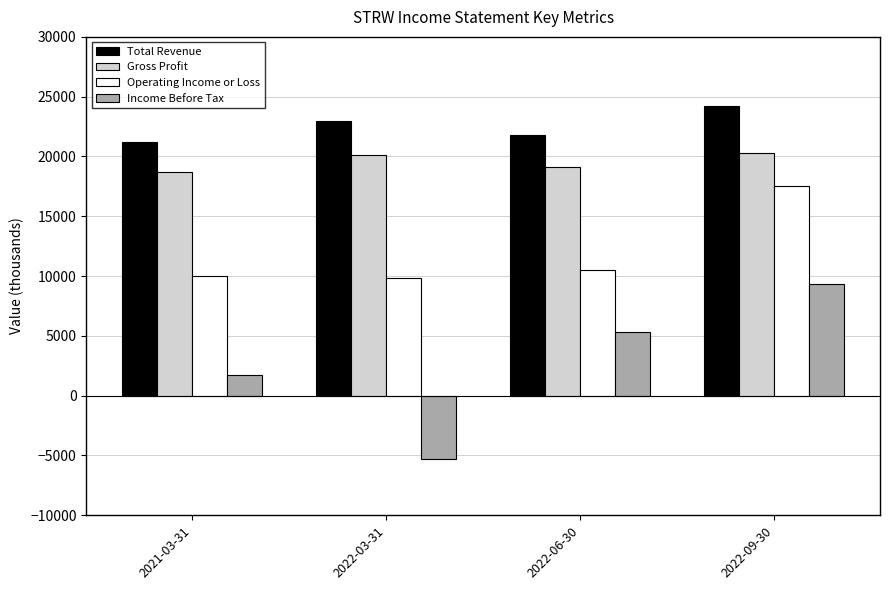

Reading right to left, what are all the values shown in this chart?

Total Revenue: 2022-09-30=24200	2022-06-30=21800	2022-03-31=23000	2021-03-31=21200
Gross Profit: 2022-09-30=20300	2022-06-30=19100	2022-03-31=20100	2021-03-31=18700
Operating Income or Loss: 2022-09-30=17500	2022-06-30=10500	2022-03-31=9800	2021-03-31=10000
Income Before Tax: 2022-09-30=9300	2022-06-30=5300	2022-03-31=-5300	2021-03-31=1700